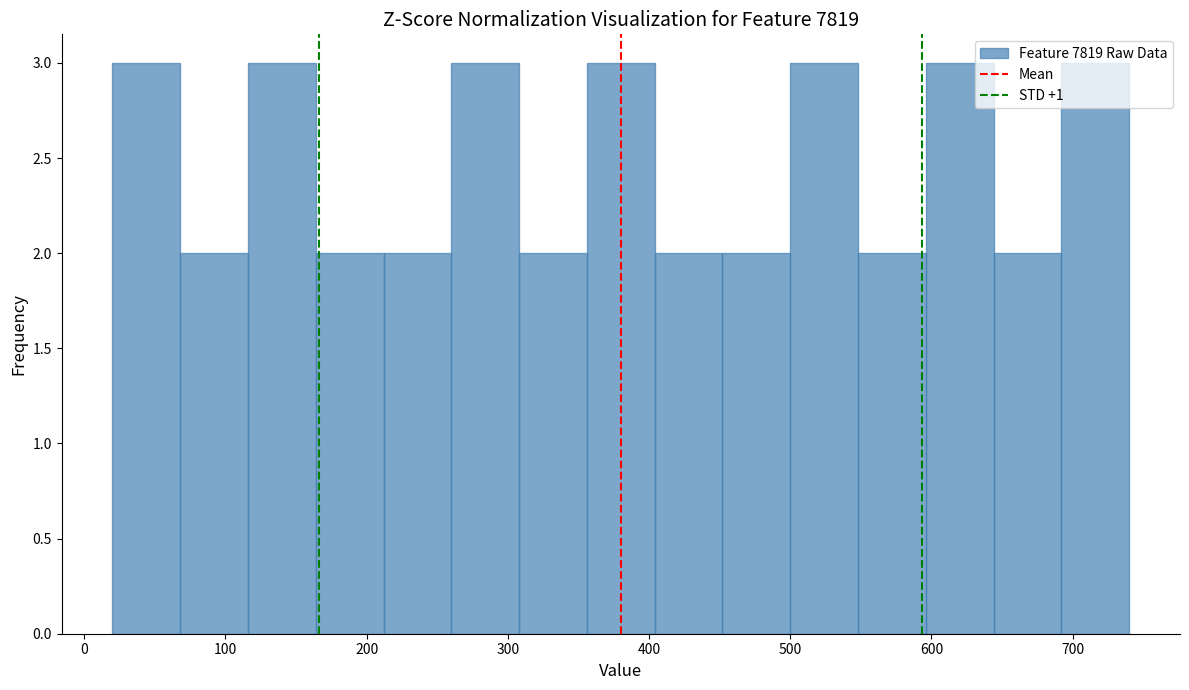

How tall is the bar that spans 692 to 740 on the x-axis? Neither the bar edges nor the heights are printed on the chart, so give them approximately, as read against the axes.

3